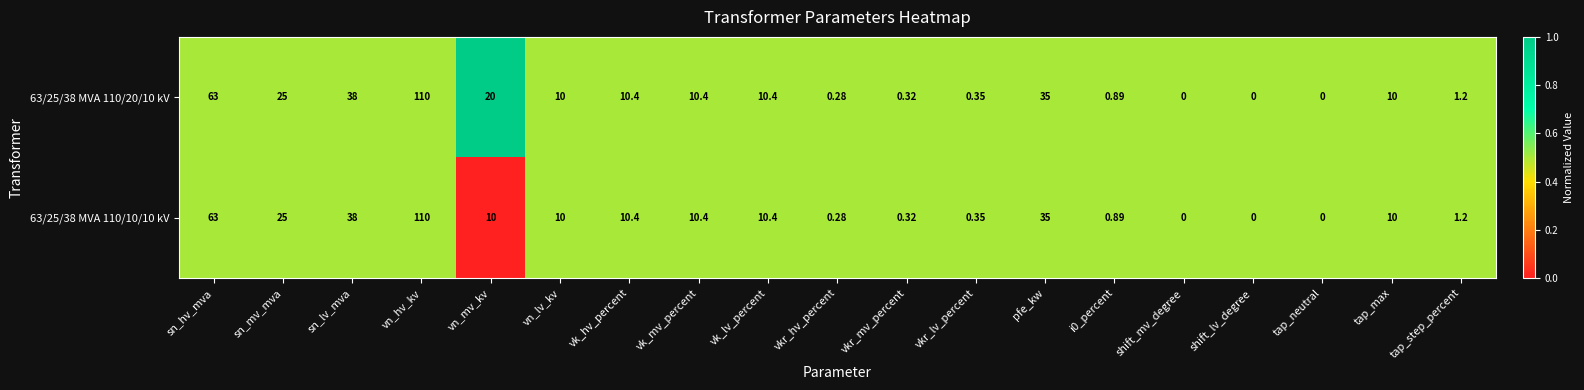

Where is 63/25/38 MVA 110/20/10 kV nearest to the value 55?

sn_hv_mva